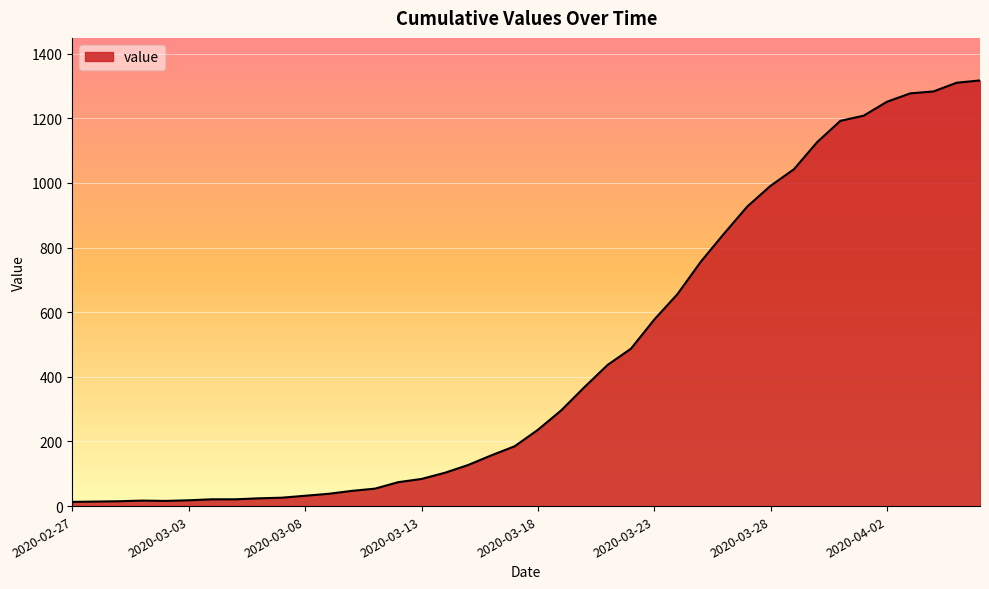

What is the maximum value shown in the chart?

1317